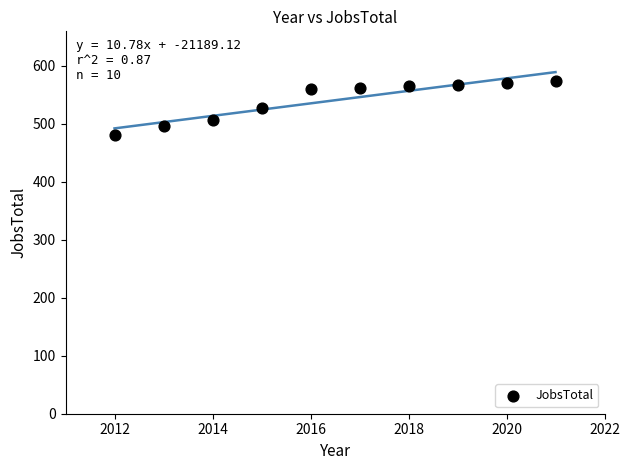

What is the average Y value?

540